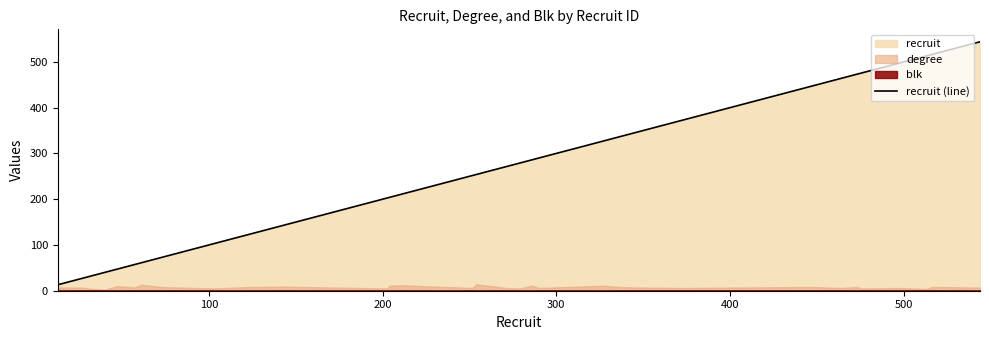

What is the highest value of the recruit (line) series?

544